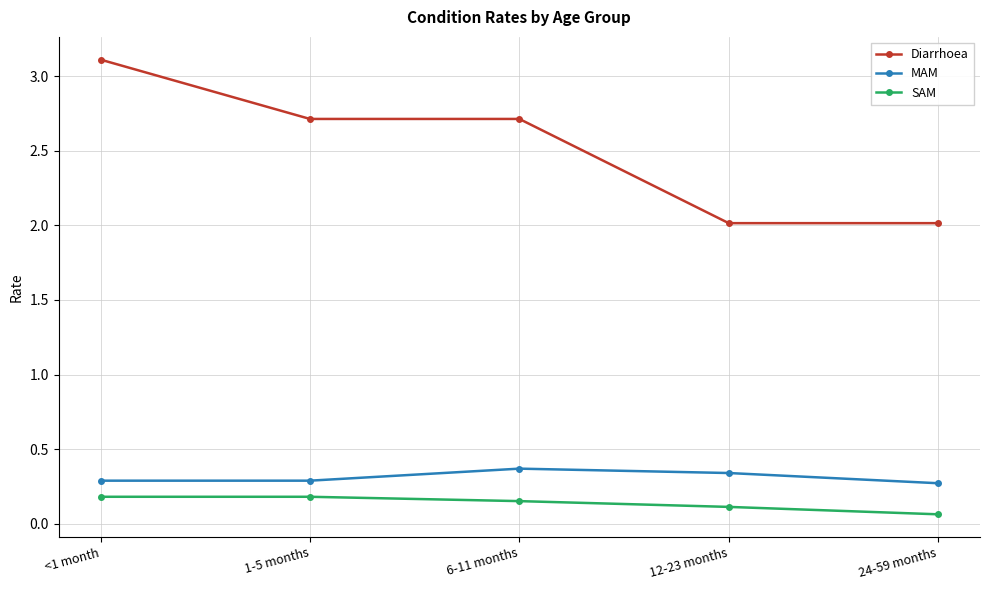

True or false: MAM and Diarrhoea cross at least once.

False